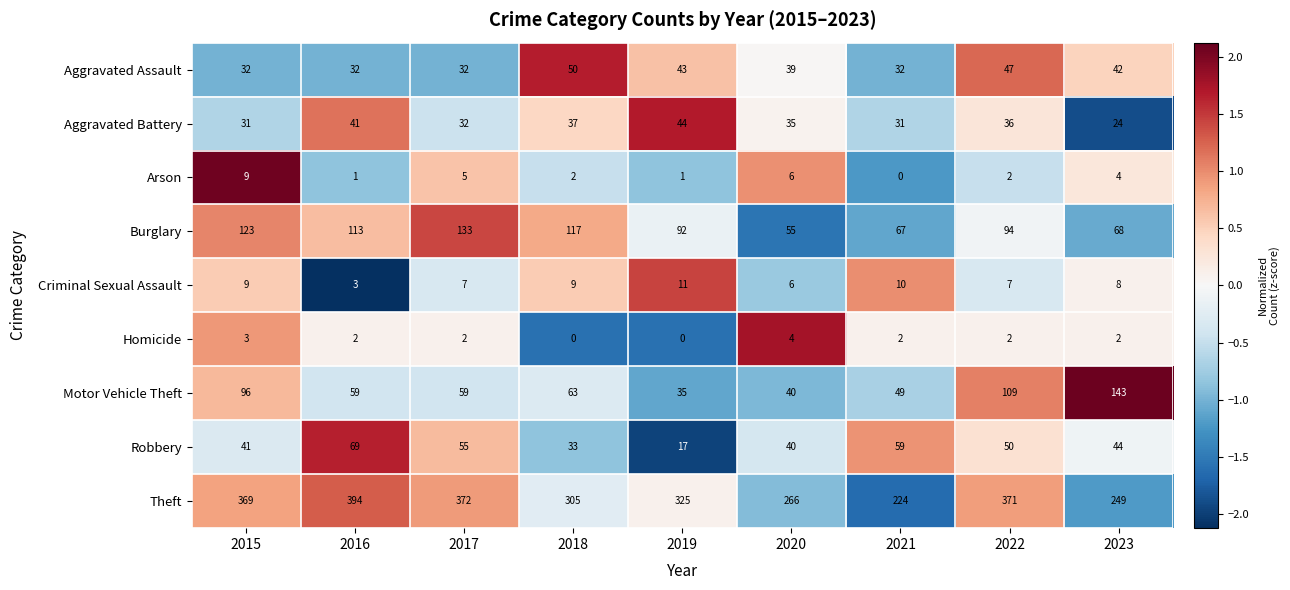

Is the value of Aggravated Assault at 2015 greater than the value of Theft at 2023?

No